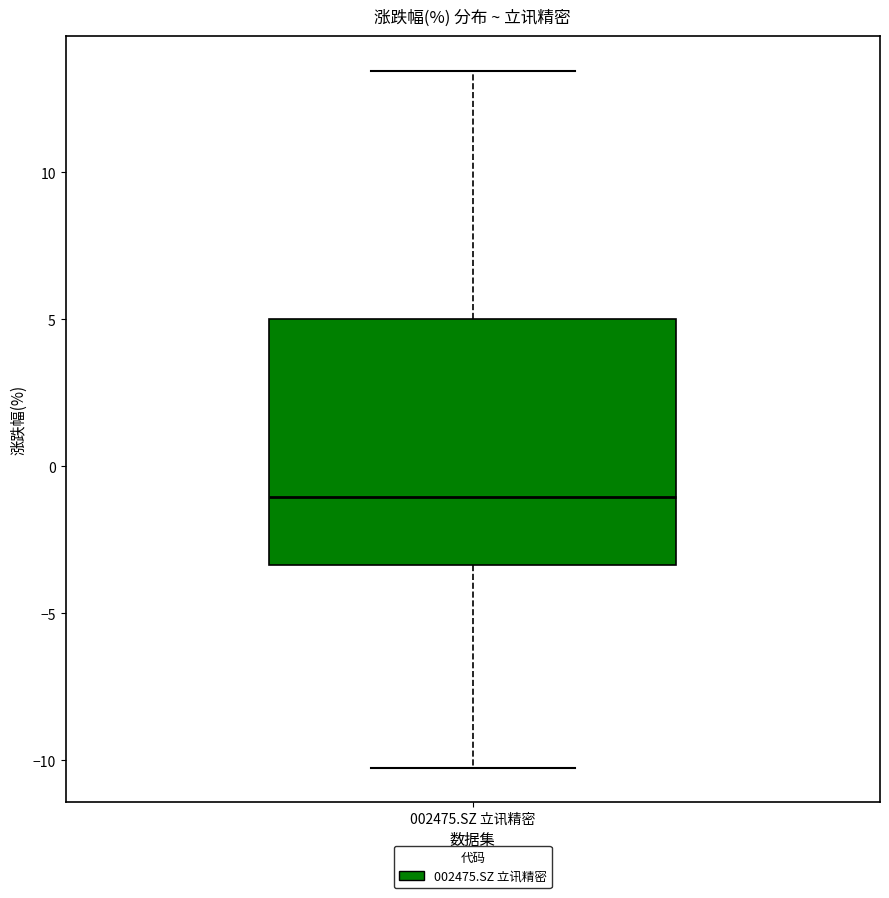

Read this box plot against the y-axis: the position of the median line, the range covered by the box, and the ends of both whiskers. The values are not printed on the chart, so give them approximately, as read against the axis.

median -1.0, box -3.5 to 5.0, whiskers -10.0 to 13.5